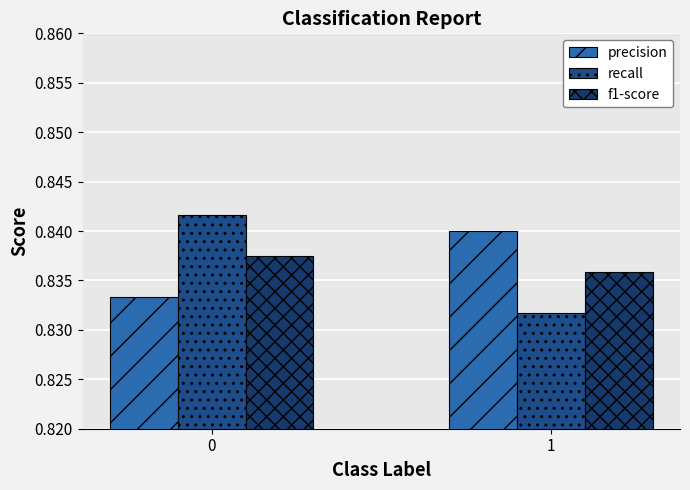

Read the precision value at 1.

0.8